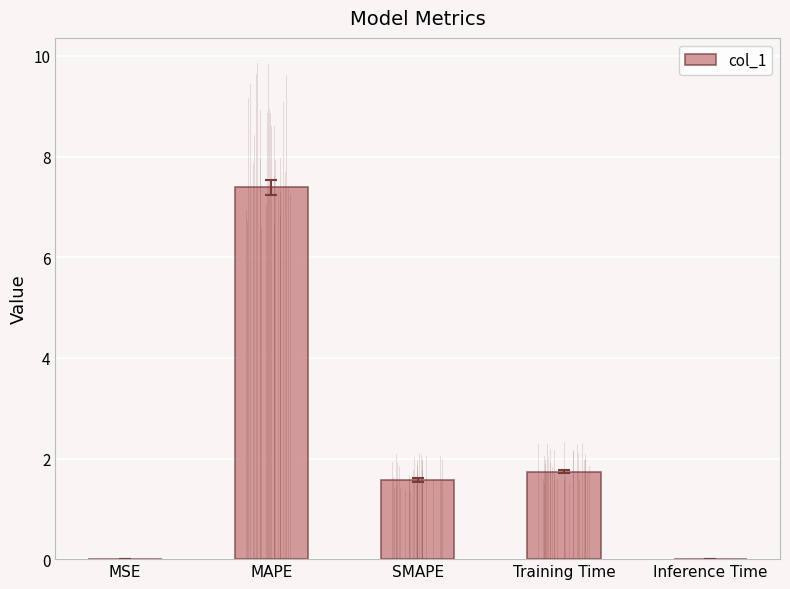

Which has a higher value, SMAPE or Inference Time?

SMAPE